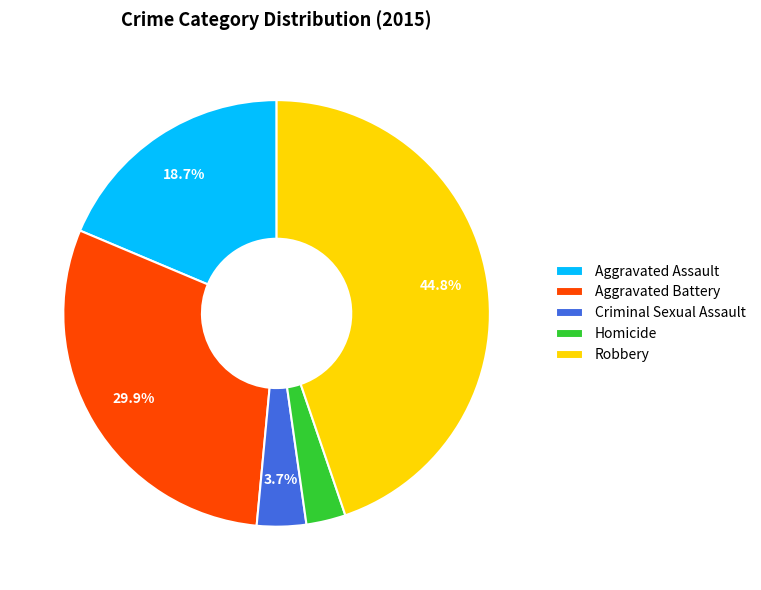

How many slices are in this pie chart?

5